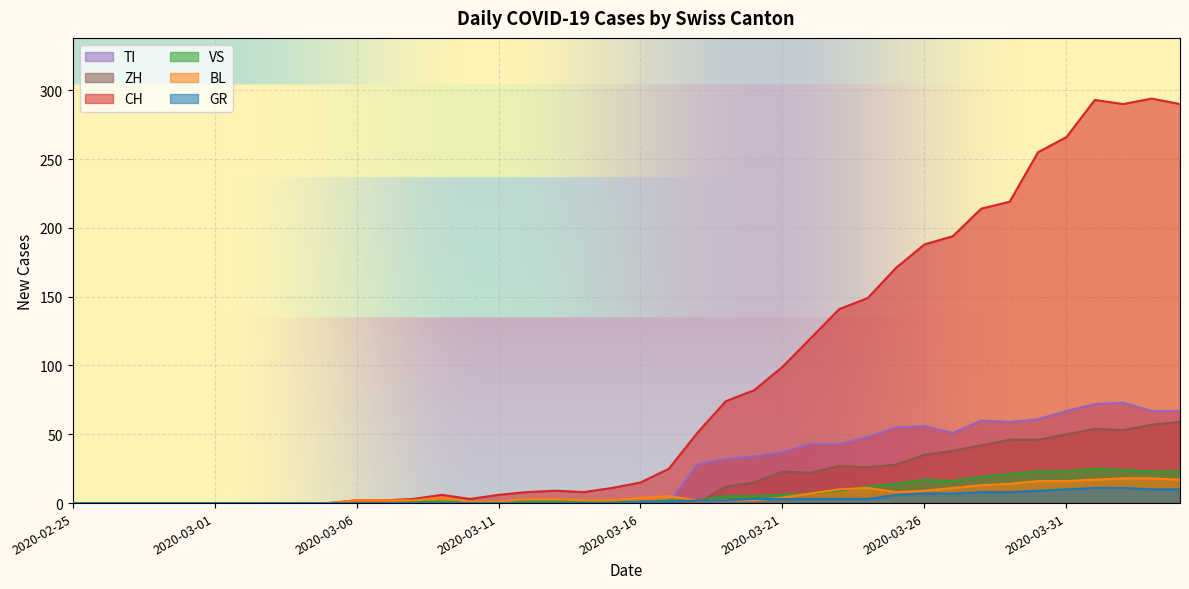

The TI series shows 0 at 2020-03-17. True or false?

True